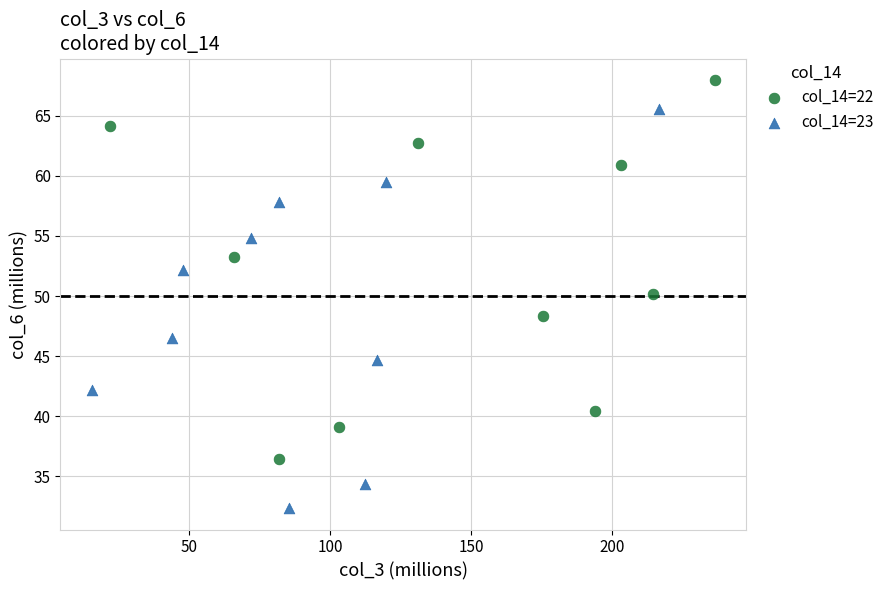

Which series contains the lowest Y value?

col_14=23